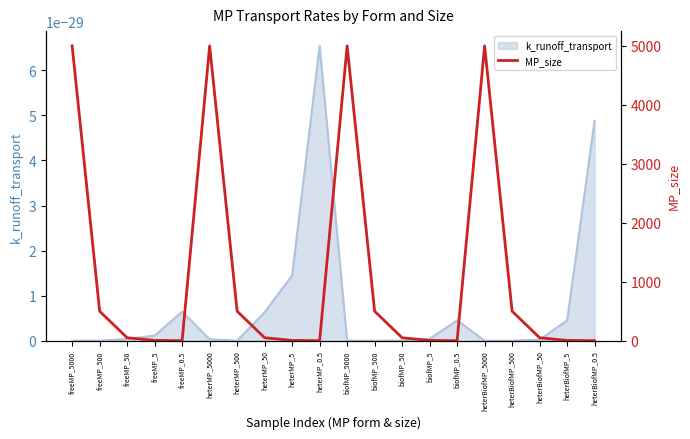

What position from the right is biofMP_50?

8